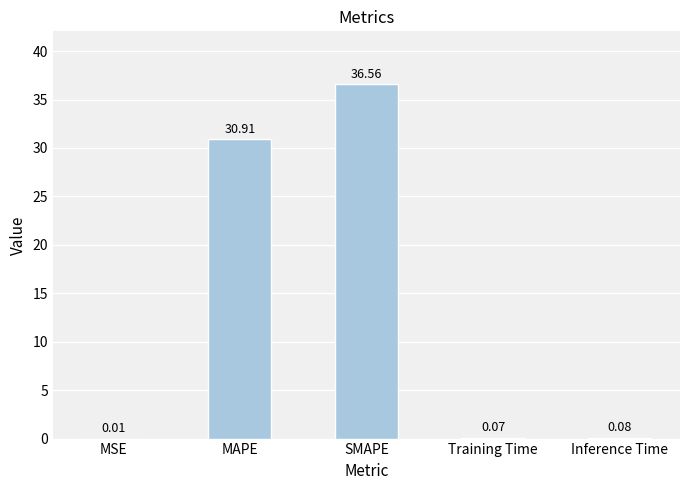

How many categories are shown in the chart?

5